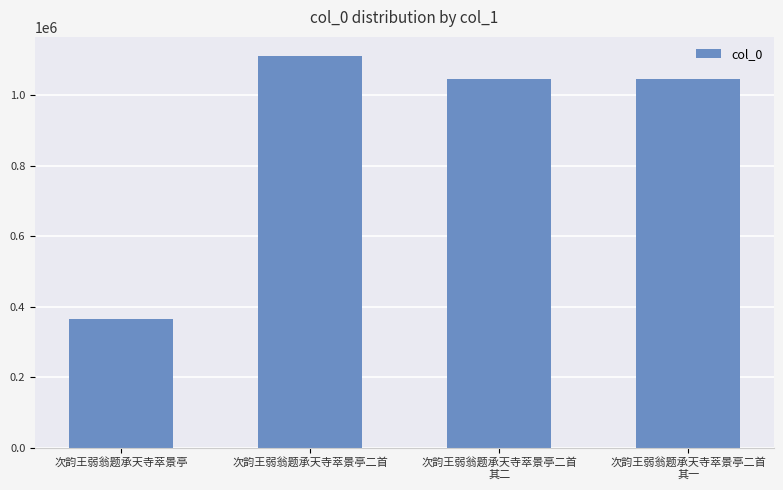

How many bars are there in total?

4